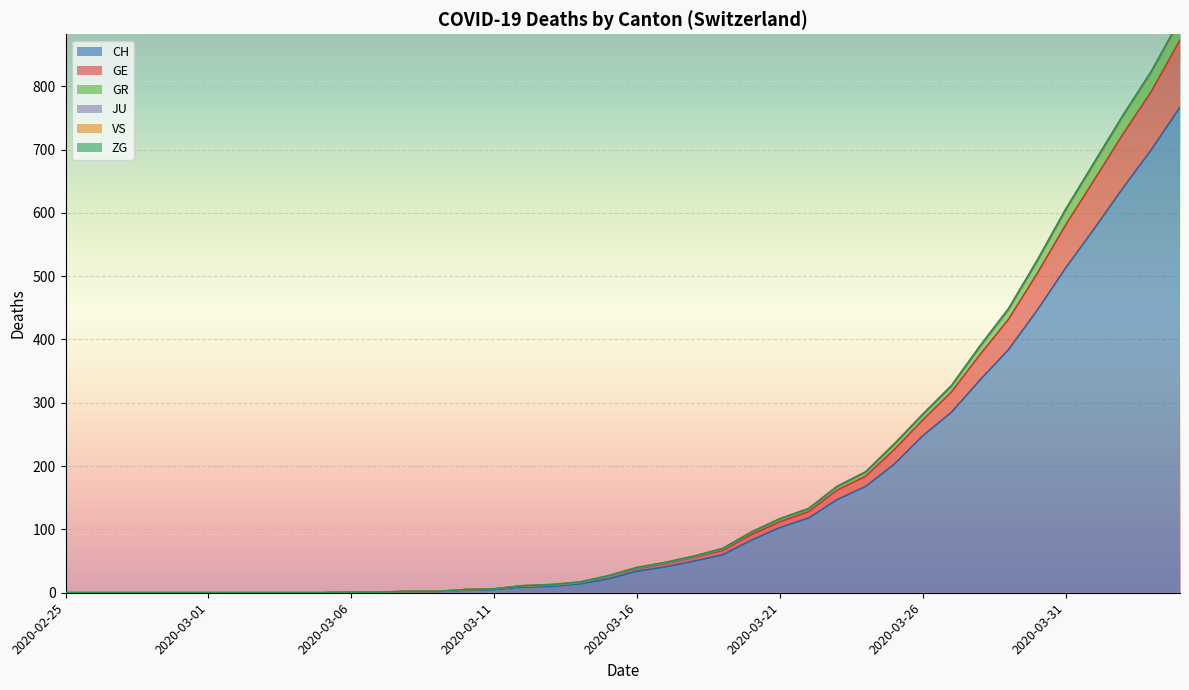

What is the maximum value for CH?

767